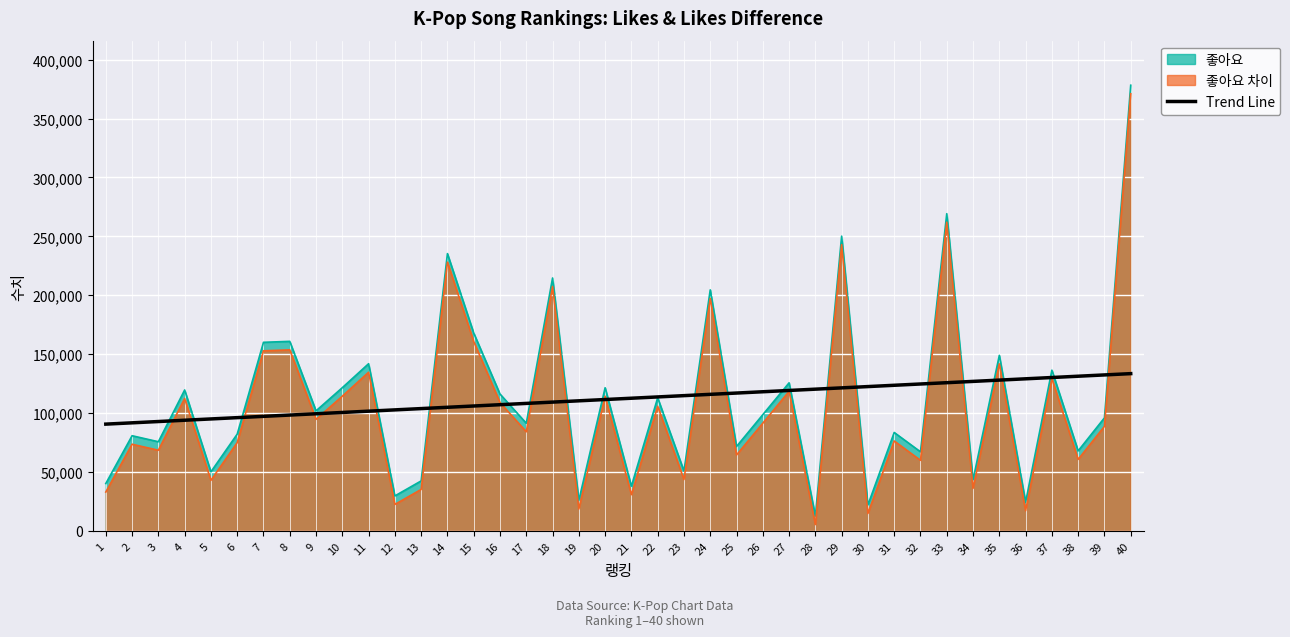

What is the spread (max minus min) of values at 40?

244869.3